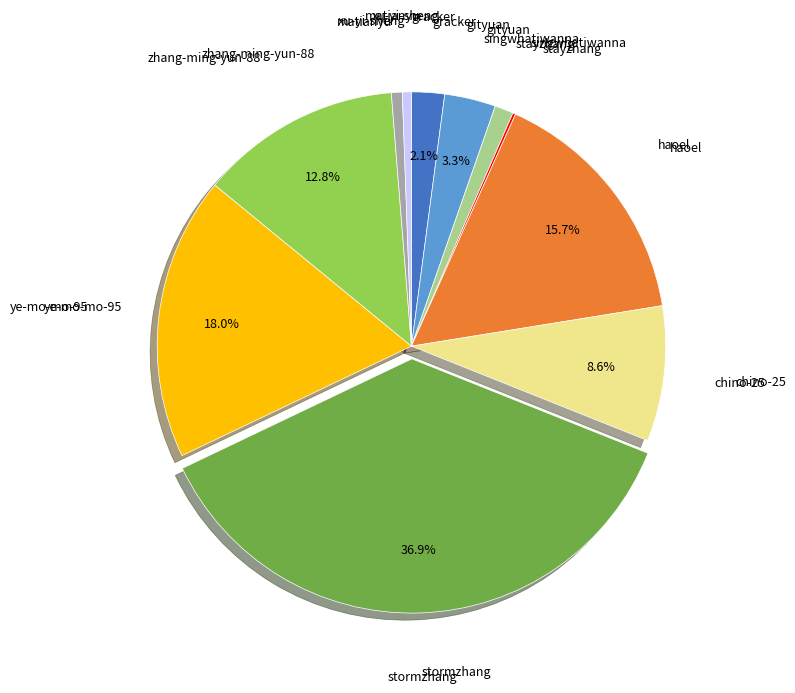

Is there any slice that represents more than half of the pie?

No